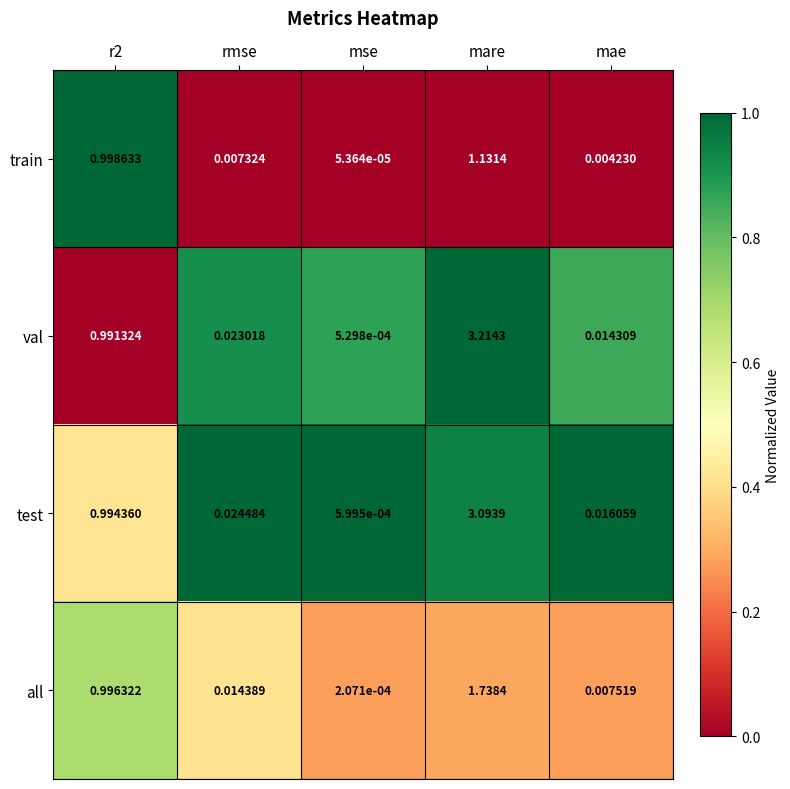

Which series has the largest range (max minus min)?

val